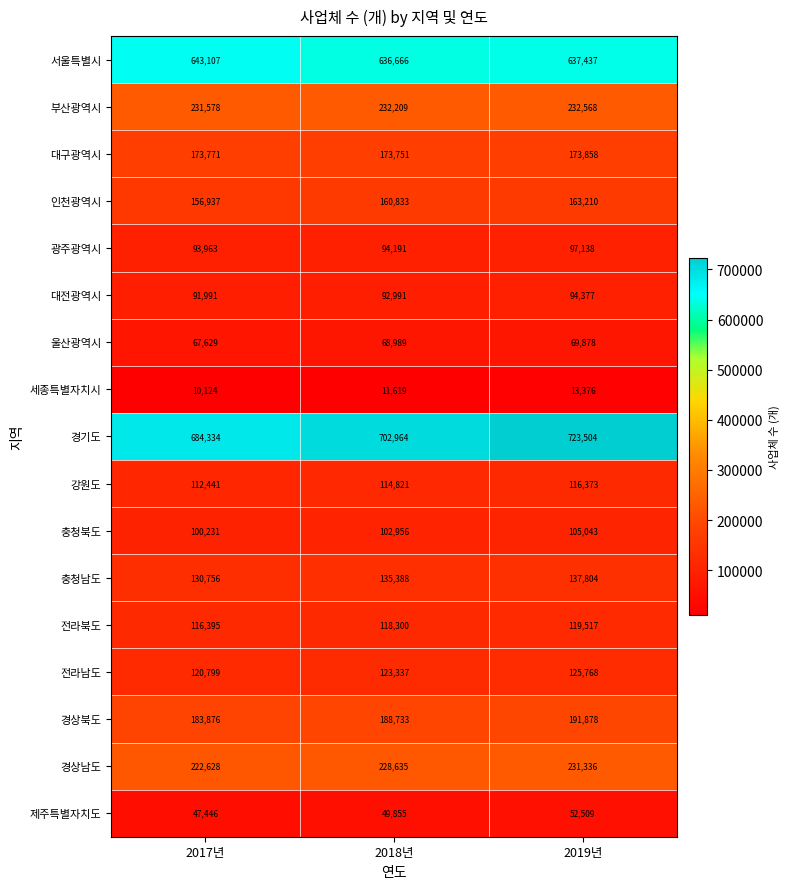

What is the maximum value for 제주특별자치도?

52509